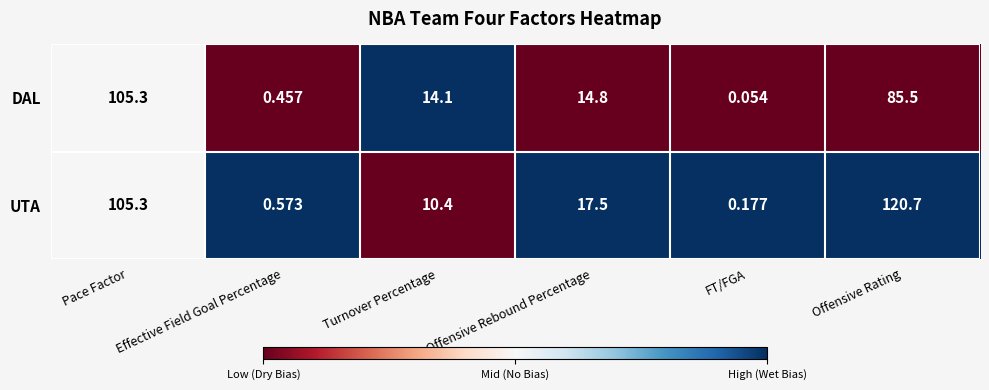

Where does the DAL series first go above 14?

Pace Factor